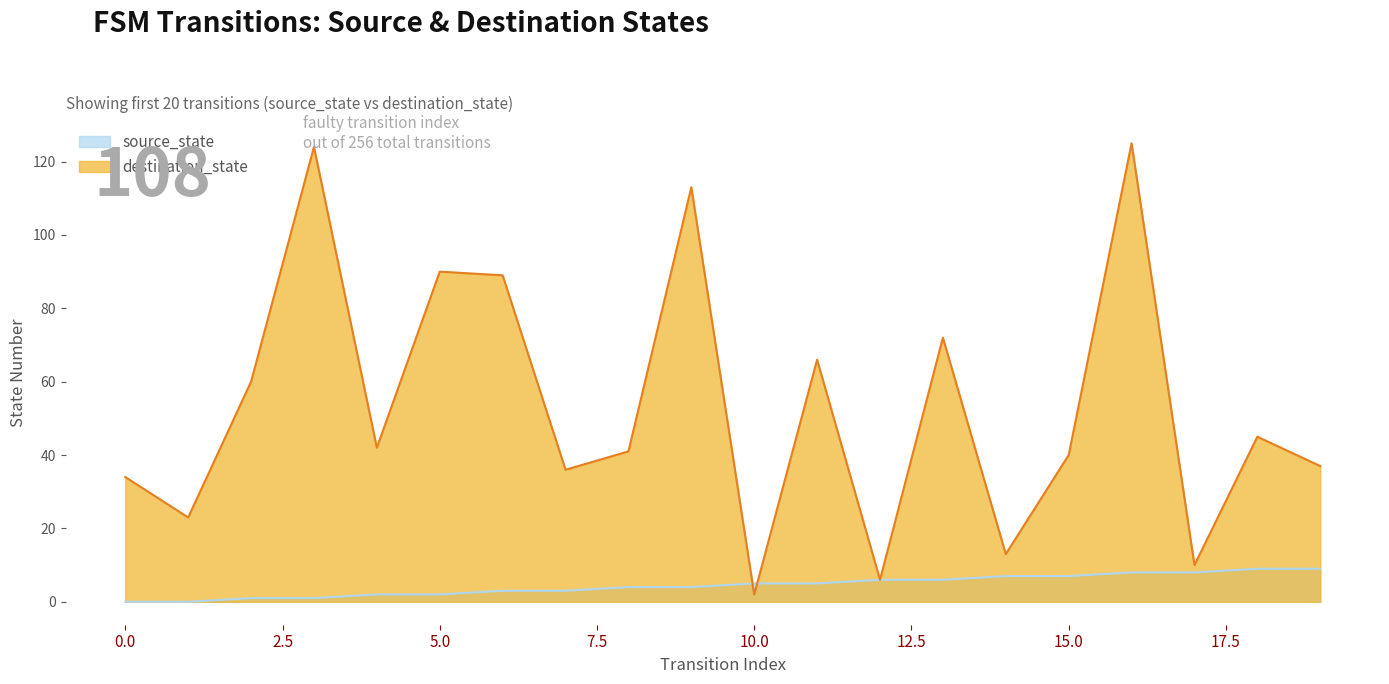

True or false: source_state and destination_state intersect in this chart.

True